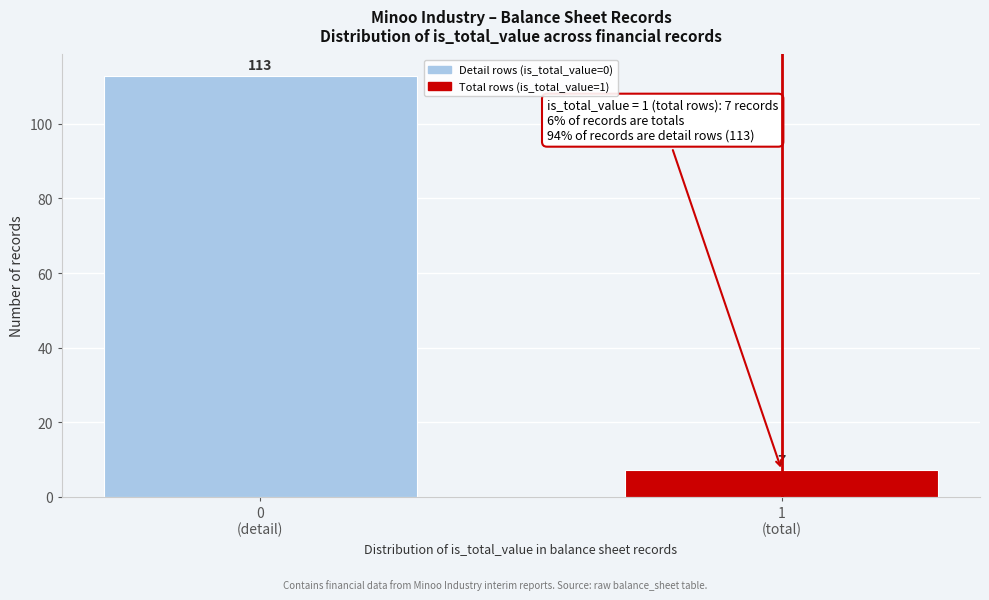

Reading left to right, extract all data points from this chart.

113	7